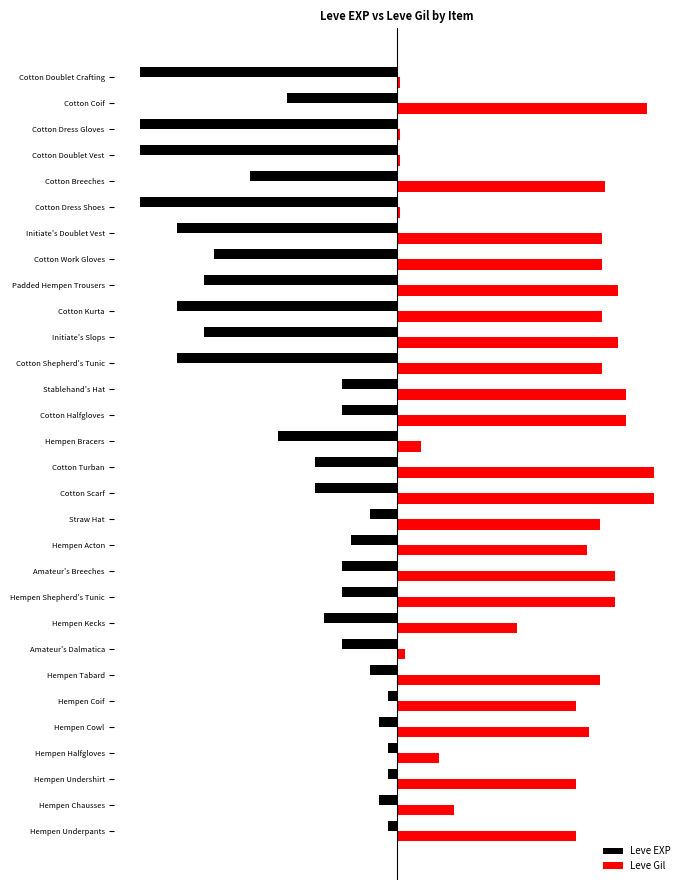

What is the sum of all Leve Gil values?

1465.9